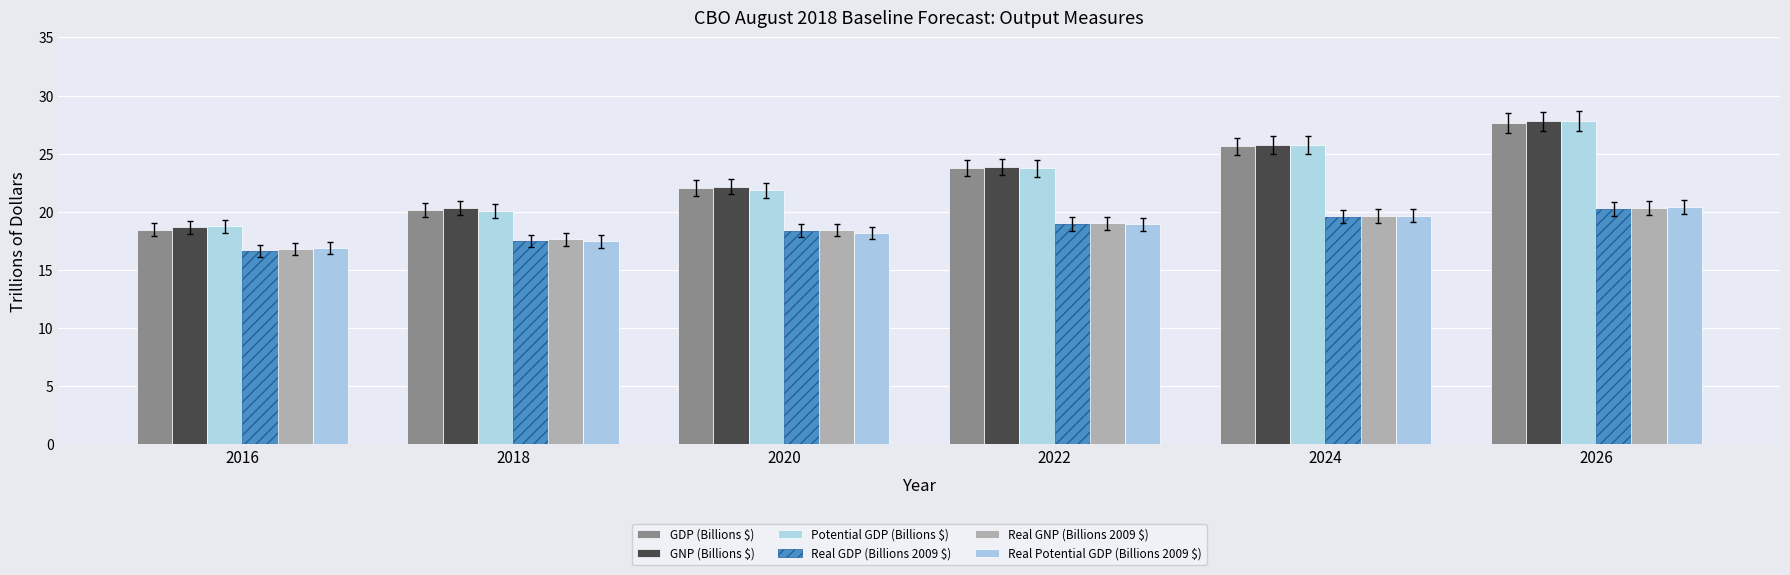

The value of GNP (Billions $) at 2022 is 23.9. True or false?

True